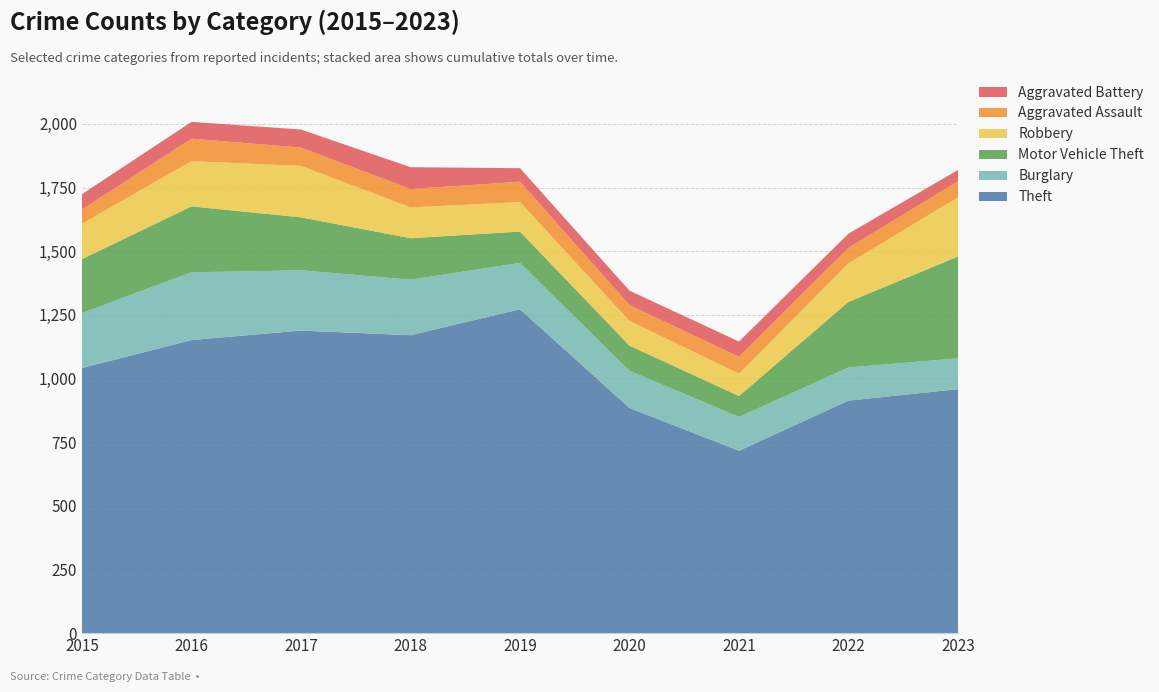

Reading left to right, list all the values displayed in this chart.

Theft: 2015=1041	2016=1151	2017=1188	2018=1170	2019=1272	2020=884	2021=716	2022=913	2023=958
Burglary: 2015=216	2016=266	2017=237	2018=218	2019=182	2020=146	2021=133	2022=130	2023=121
Motor Vehicle Theft: 2015=212	2016=259	2017=208	2018=163	2019=123	2020=99	2021=82	2022=258	2023=400
Robbery: 2015=139	2016=178	2017=202	2018=121	2019=116	2020=97	2021=88	2022=151	2023=233
Aggravated Assault: 2015=56	2016=88	2017=72	2018=72	2019=80	2020=62	2021=66	2022=61	2023=63
Aggravated Battery: 2015=60	2016=66	2017=71	2018=86	2019=53	2020=57	2021=60	2022=56	2023=44